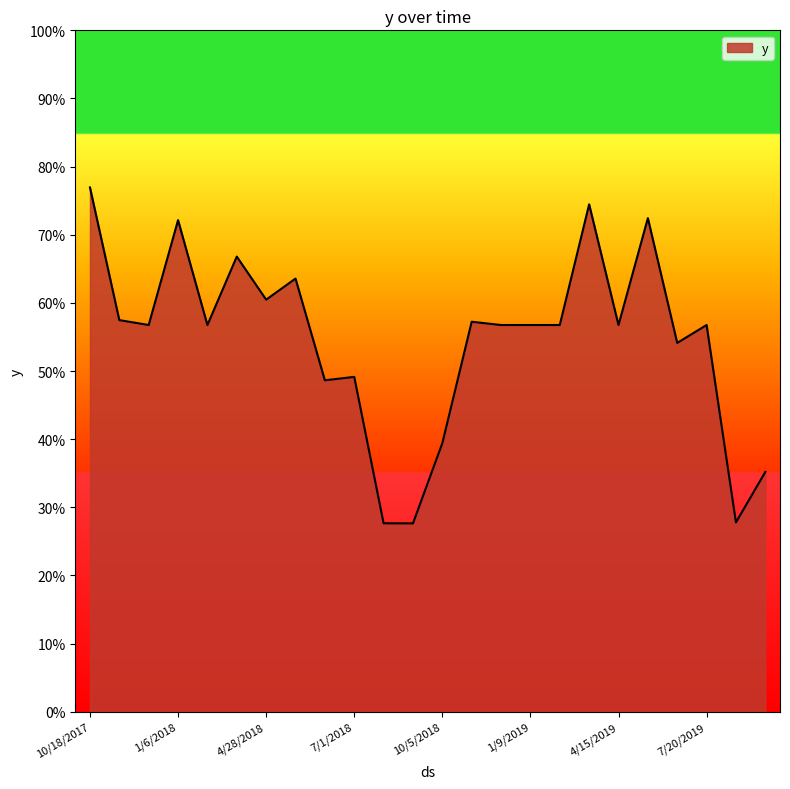

List the labels in order of value, smallest first.

9/3/2018, 8/18/2018, 8/5/2019, 9/22/2019, 10/5/2018, 6/15/2018, 7/1/2018, 6/18/2019, 12/5/2017, 2/7/2018, 12/8/2018, 1/9/2019, 2/26/2019, 4/15/2019, 7/20/2019, 11/22/2018, 11/3/2017, 4/28/2018, 5/30/2018, 3/27/2018, 1/6/2018, 5/17/2019, 3/30/2019, 10/18/2017